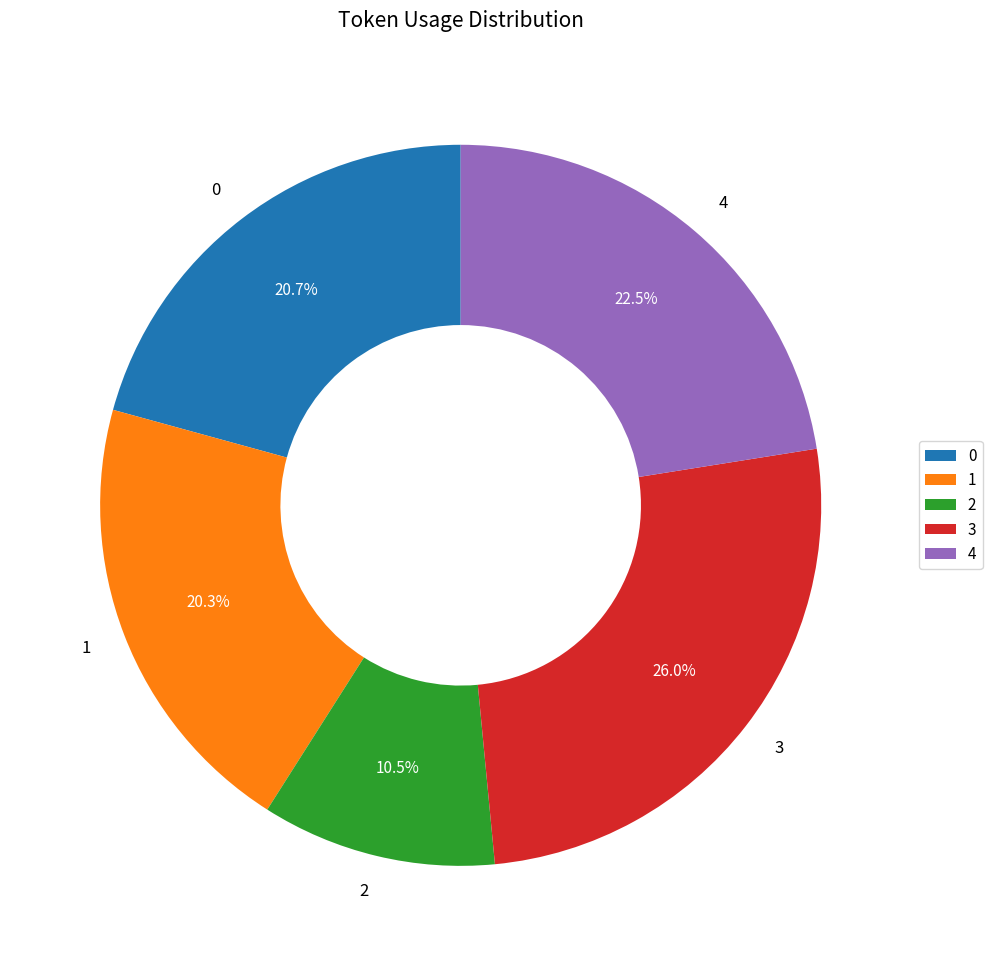

What percentage is the 3 slice, to the nearest percent?

26%